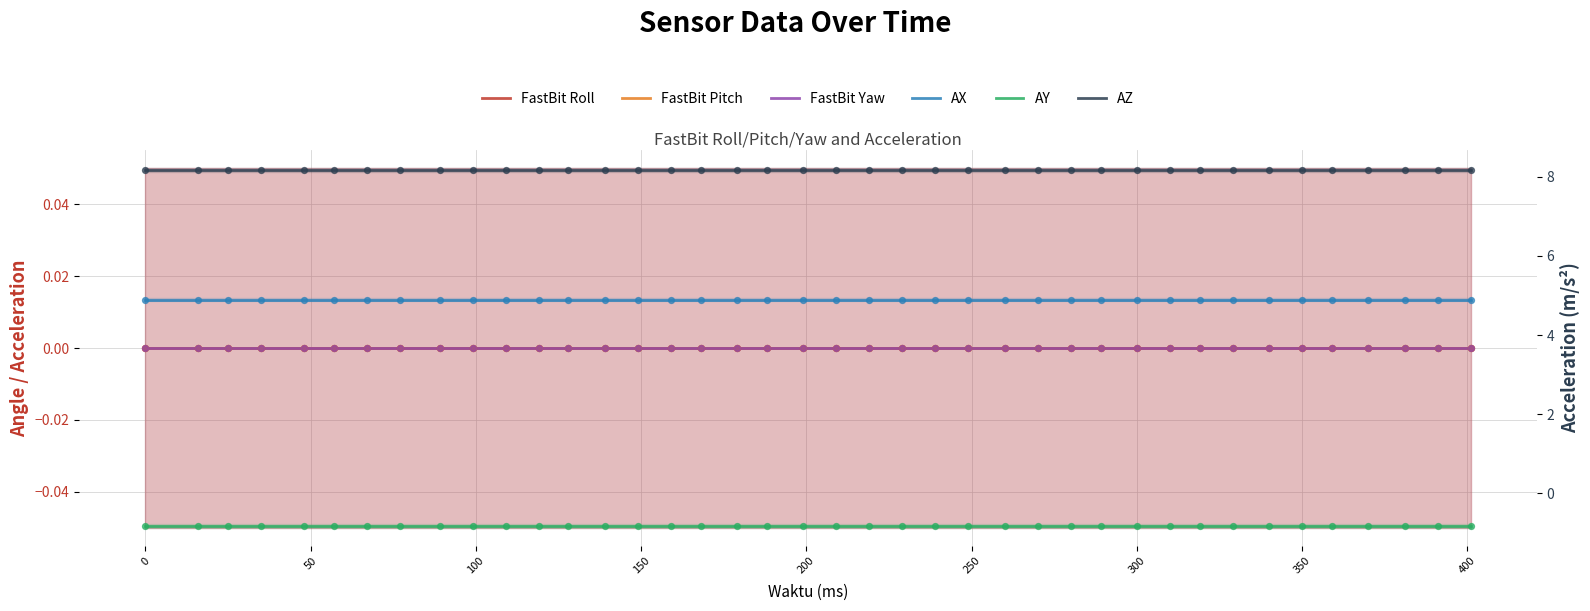

Which series reaches the minimum Y coordinate?

AY